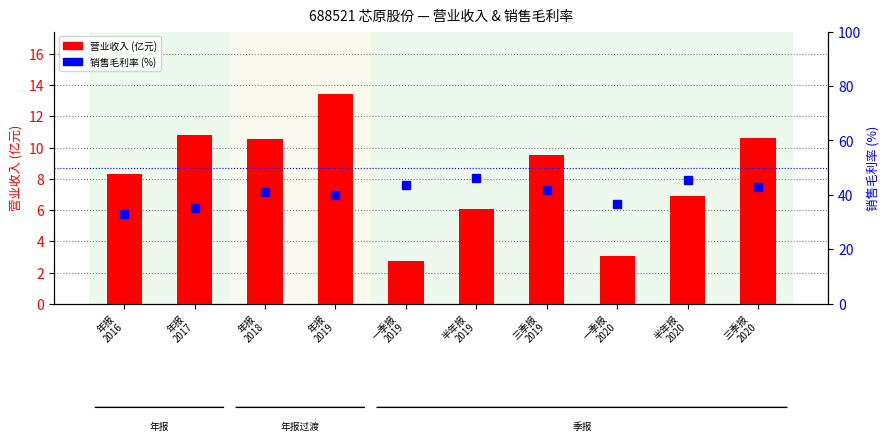

Which series has the widest spread of values?

销售毛利率 (%)